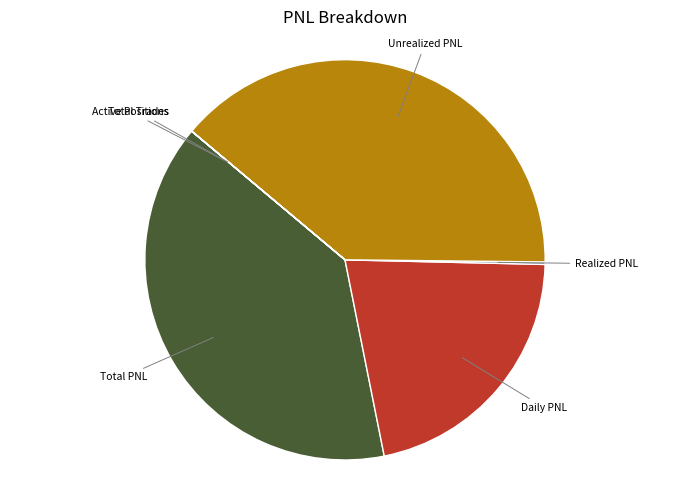

Is there a majority slice in this chart?

No